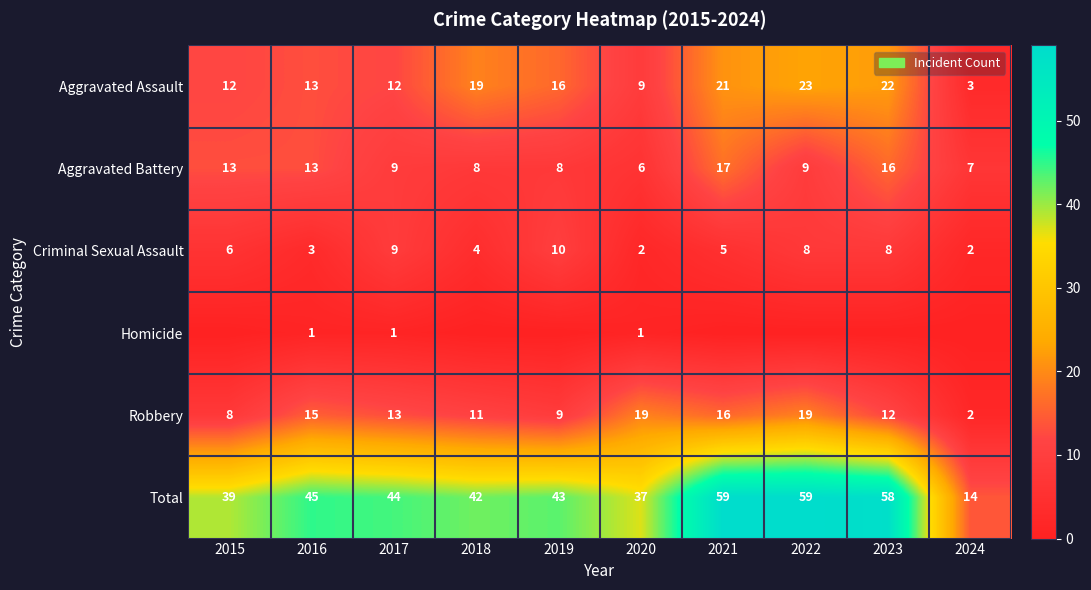

Is it true that Robbery equals 11 at 2018?

True